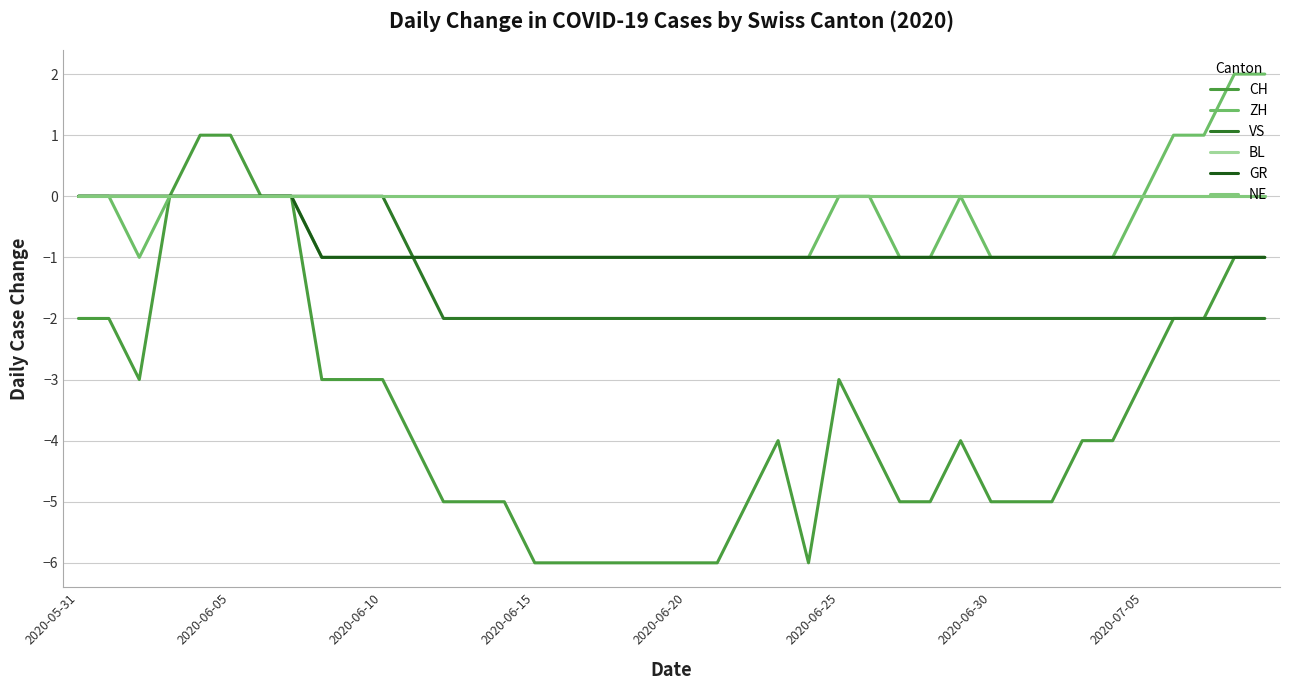

Does the chart display data point markers on the line(s)?

No